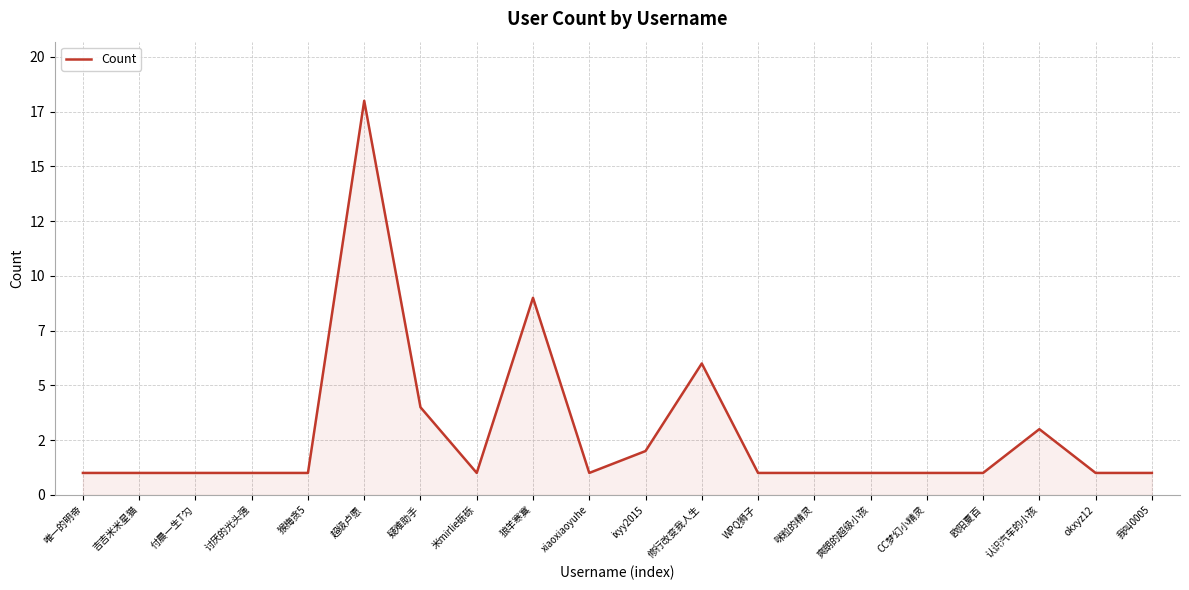

What is the ratio of the value at 爽朗的超级小孩 to the value at 超级卢愿?

0.1